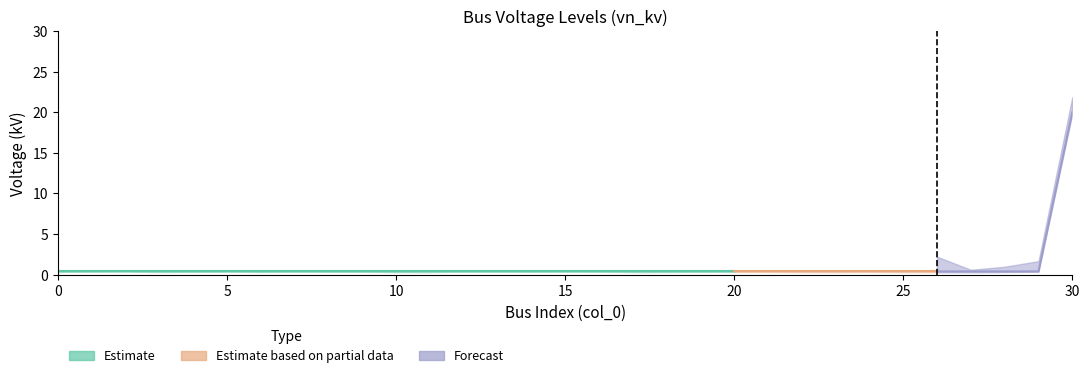

List the labels in order of value, smallest first.

0, 1, 2, 3, 4, 5, 6, 7, 8, 9, 10, 11, 12, 13, 14, 15, 16, 17, 18, 19, 20, 21, 22, 23, 24, 25, 26, 27, 28, 29, 30